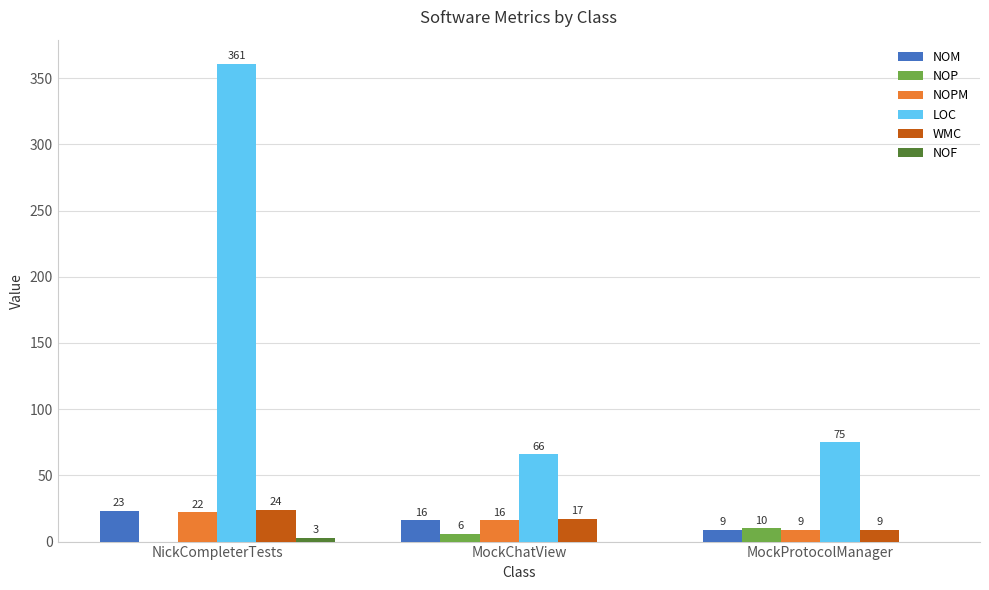

The LOC series shows 42 at MockProtocolManager. True or false?

False